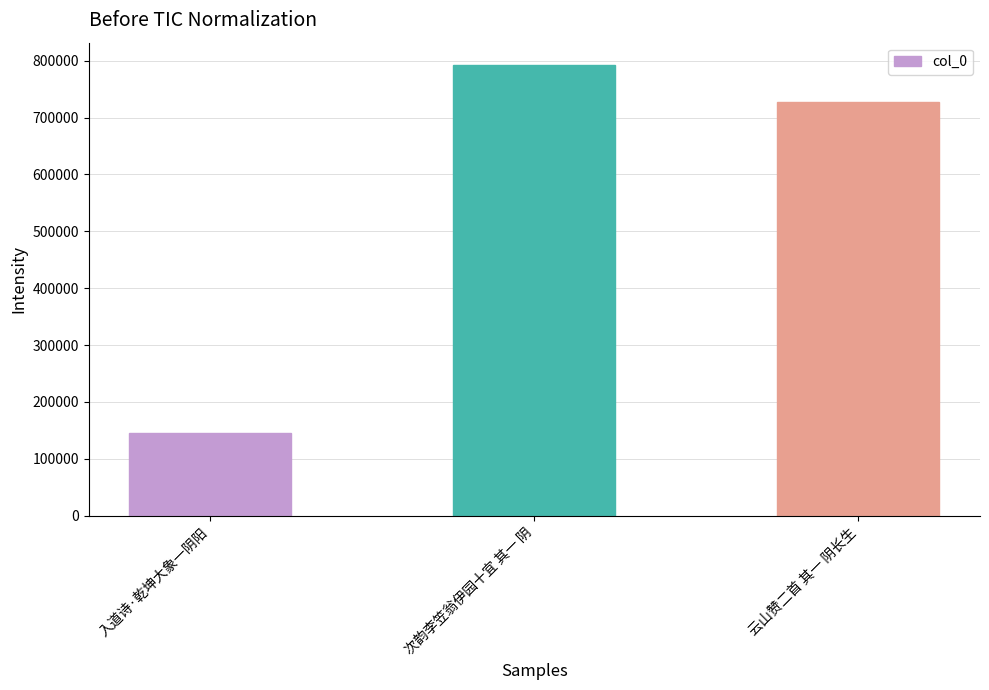

Rank the categories by value from lowest to highest.

入道诗·乾坤大象一阴阳, 云山赞二首 其一 阴长生, 次韵李笠翁伊园十宜 其一 阴